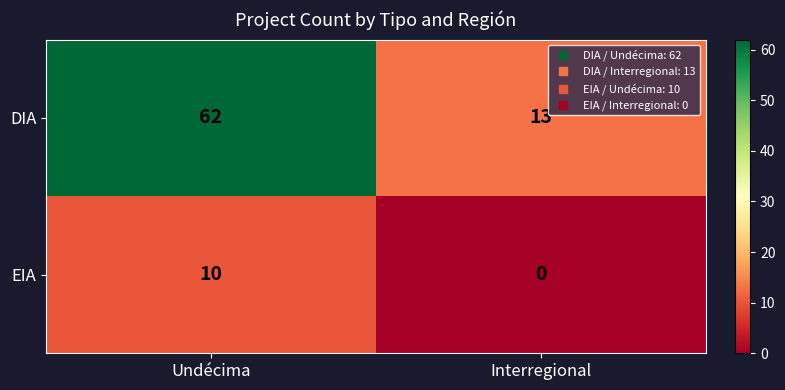

What value does the DIA series have at Interregional?

13